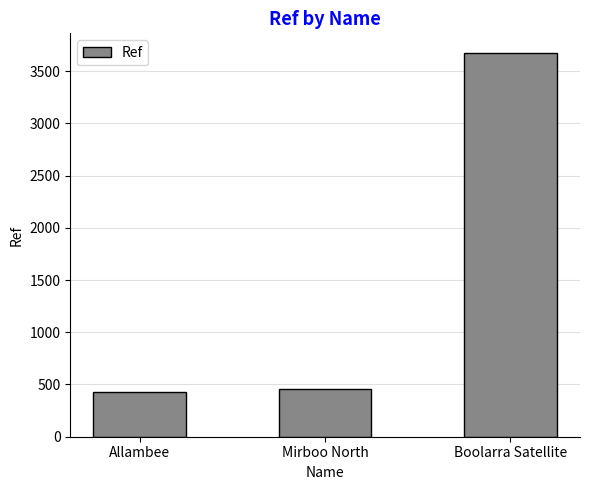

Read the value at Boolarra Satellite.

3678